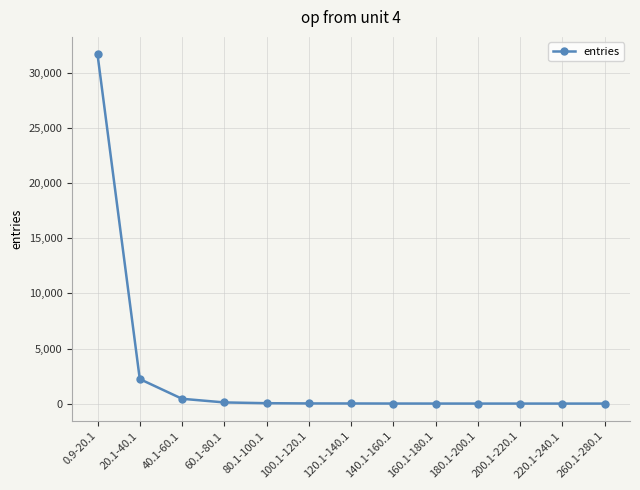

What is the difference between the maximum and minimum values?

31701